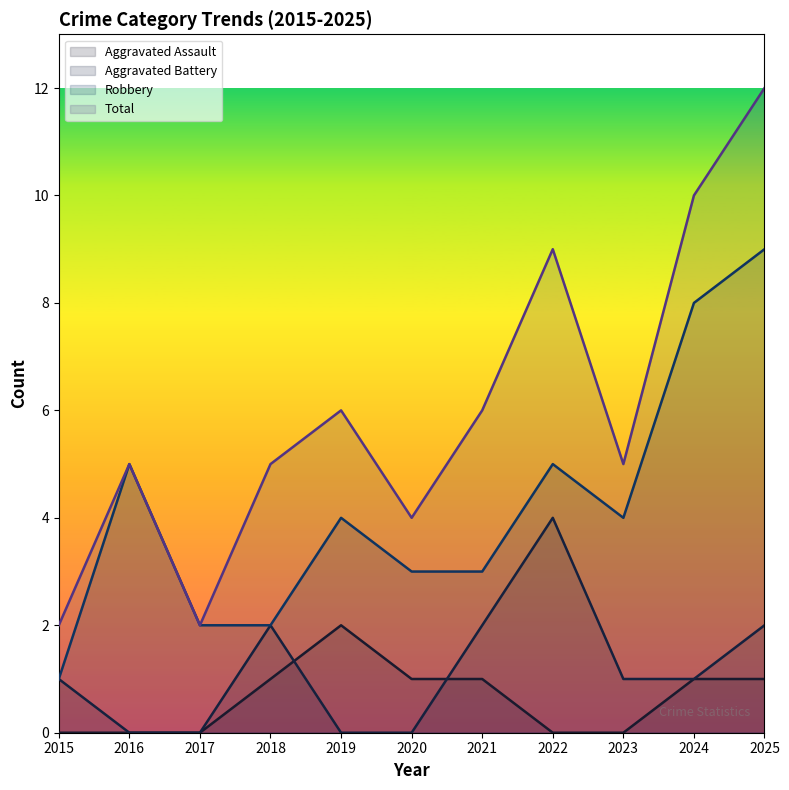

Is the value of Robbery at 2016 greater than the value of Aggravated Battery at 2017?

Yes